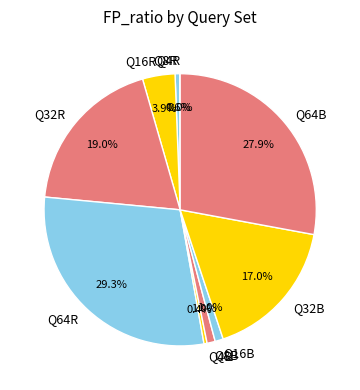

What is the largest slice in the pie chart?

Q64R